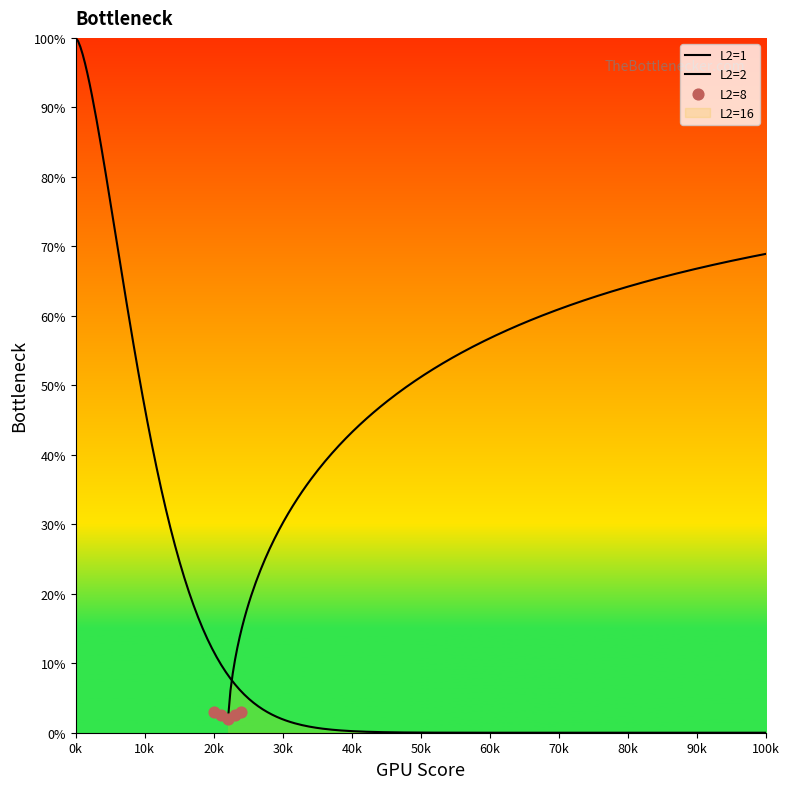

Which series has the largest Y range (max minus min)?

L2=2